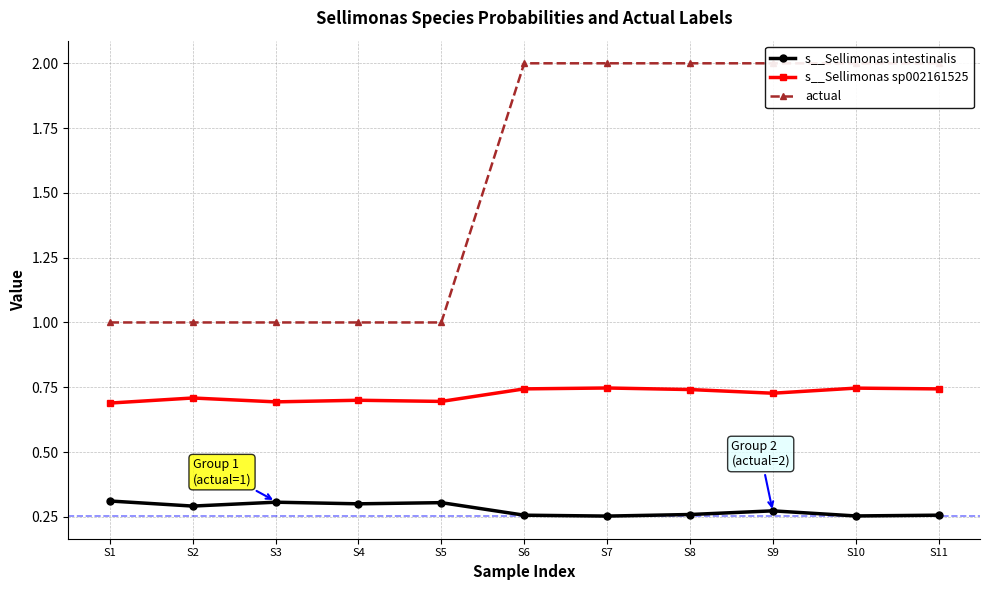

Which has a higher value, S8 or S5?

S5